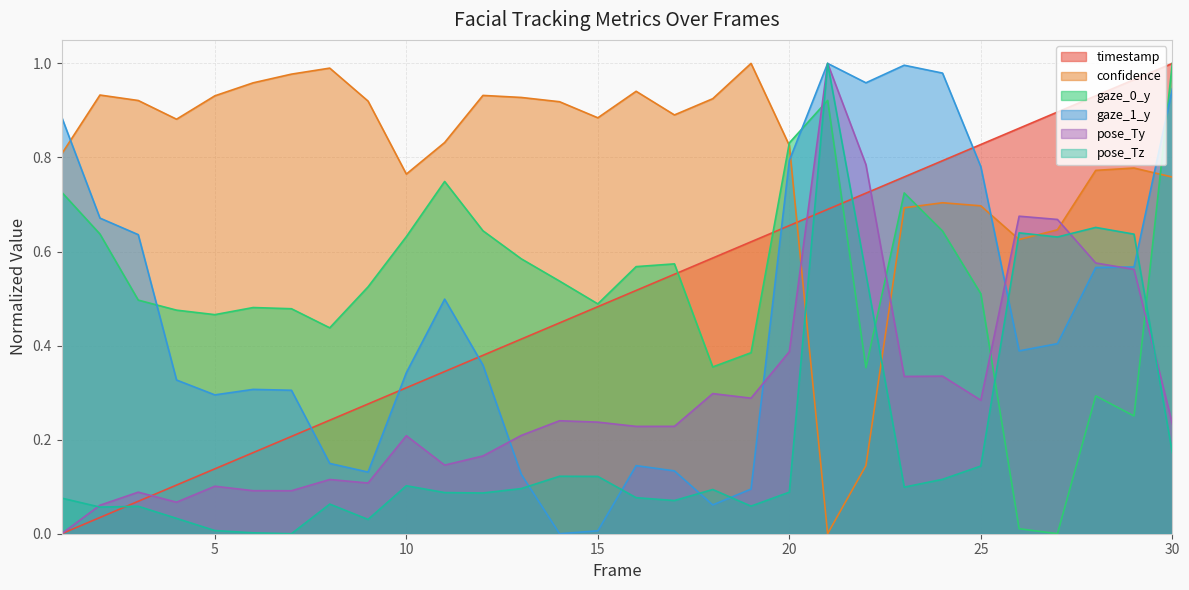

Reading right to left, extract all data points from this chart.

timestamp: 1.0	1.0	0.9	0.9	0.9	0.8	0.8	0.8	0.7	0.7	0.7	0.6	0.6	0.6	0.5	0.5	0.4	0.4	0.4	0.3	0.3	0.3	0.2	0.2	0.2	0.1	0.1	0.1	0.0	0.0
confidence: 0.8	0.8	0.8	0.6	0.6	0.7	0.7	0.7	0.1	0.0	0.8	1.0	0.9	0.9	0.9	0.9	0.9	0.9	0.9	0.8	0.8	0.9	1.0	1.0	1.0	0.9	0.9	0.9	0.9	0.8
gaze_0_y: 1.0	0.3	0.3	0.0	0.0	0.5	0.6	0.7	0.4	0.9	0.8	0.4	0.4	0.6	0.6	0.5	0.5	0.6	0.6	0.7	0.6	0.5	0.4	0.5	0.5	0.5	0.5	0.5	0.6	0.7
gaze_1_y: 0.9	0.6	0.6	0.4	0.4	0.8	1.0	1.0	1.0	1.0	0.8	0.1	0.1	0.1	0.1	0.0	0.0	0.1	0.4	0.5	0.3	0.1	0.1	0.3	0.3	0.3	0.3	0.6	0.7	0.9
pose_Ty: 0.2	0.6	0.6	0.7	0.7	0.3	0.3	0.3	0.8	1.0	0.4	0.3	0.3	0.2	0.2	0.2	0.2	0.2	0.2	0.1	0.2	0.1	0.1	0.1	0.1	0.1	0.1	0.1	0.1	0.0
pose_Tz: 0.2	0.6	0.7	0.6	0.6	0.1	0.1	0.1	0.6	1.0	0.1	0.1	0.1	0.1	0.1	0.1	0.1	0.1	0.1	0.1	0.1	0.0	0.1	0.0	0.0	0.0	0.0	0.1	0.1	0.1